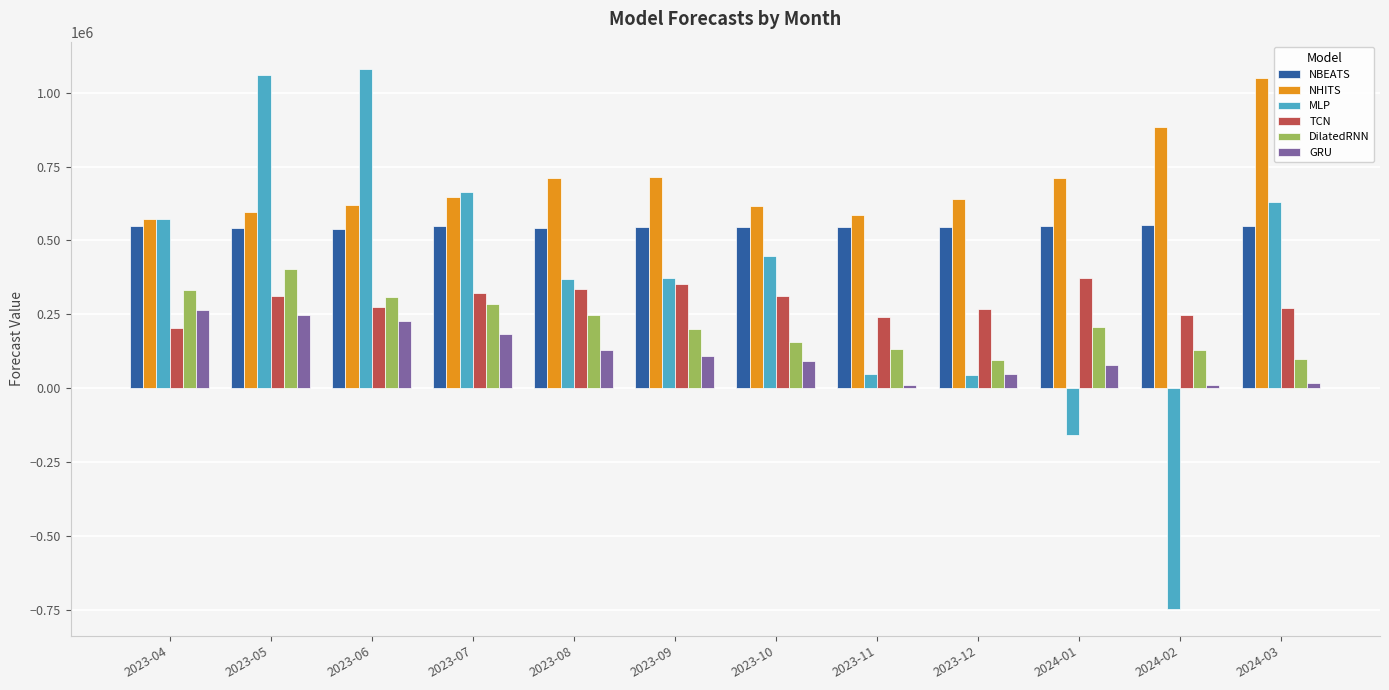

Which series has the widest spread of values?

MLP